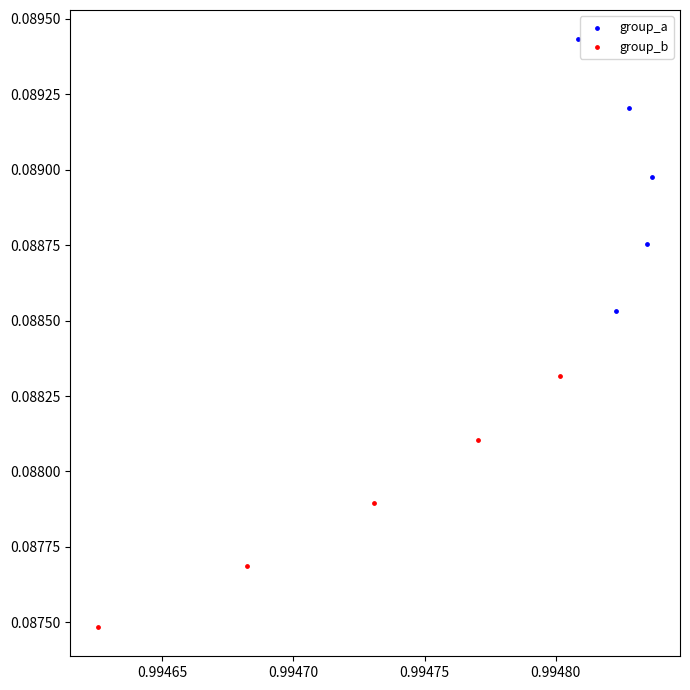

Which series has the widest spread of Y values?

group_a